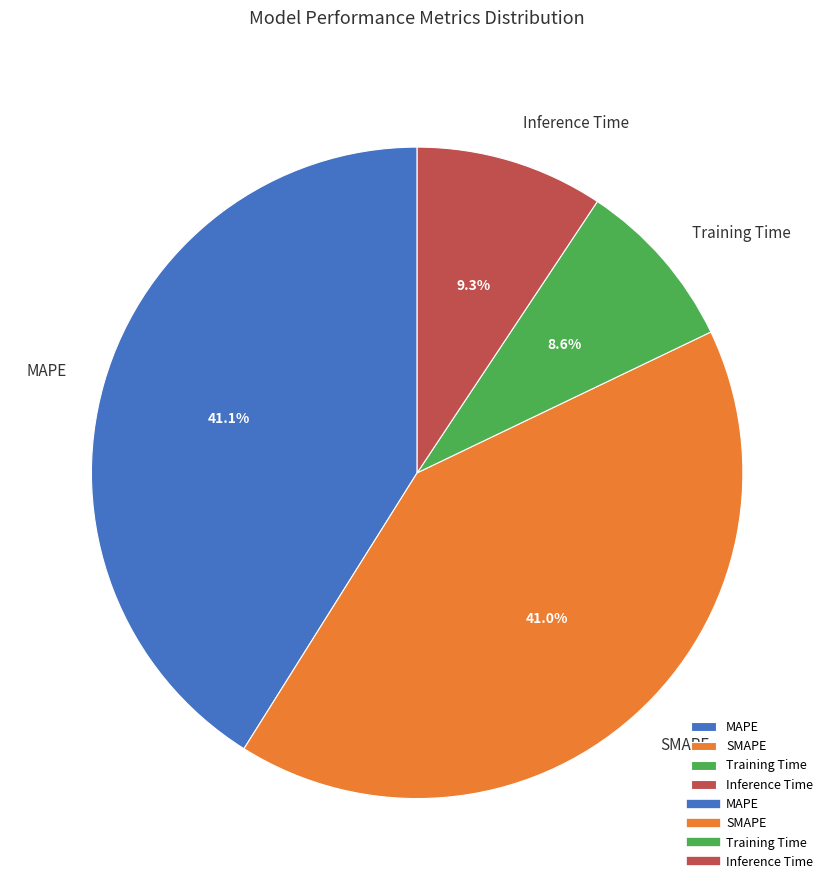

Which category has the smallest portion of the pie?

Training Time